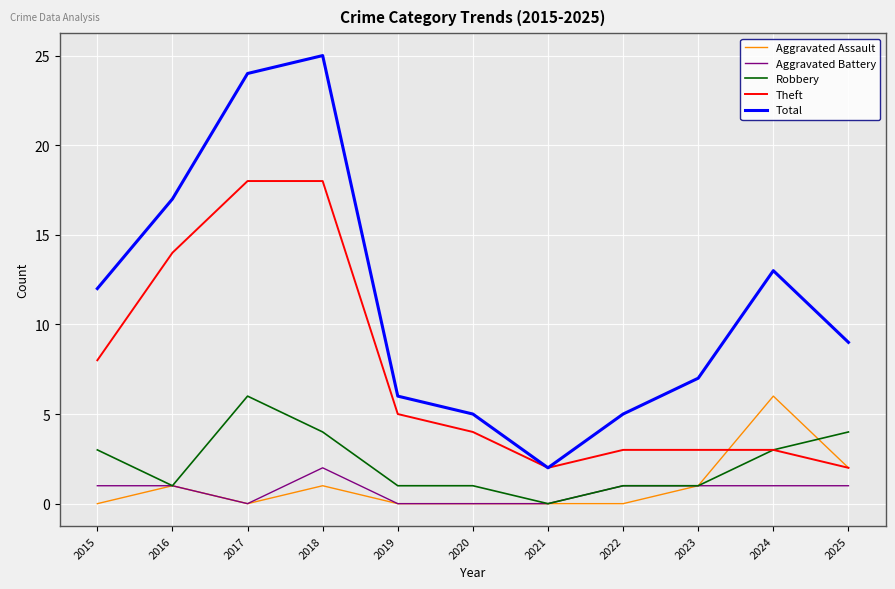

Reading left to right, what are all the values shown in this chart?

Aggravated Assault: 0	1	0	1	0	0	0	0	1	6	2
Aggravated Battery: 1	1	0	2	0	0	0	1	1	1	1
Robbery: 3	1	6	4	1	1	0	1	1	3	4
Theft: 8	14	18	18	5	4	2	3	3	3	2
Total: 12	17	24	25	6	5	2	5	7	13	9